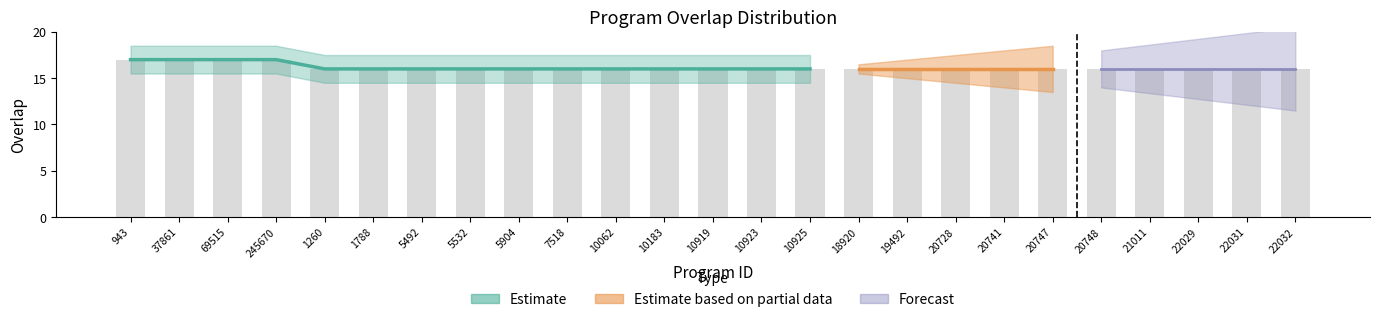

The chart shows a value of 16 at 20748. True or false?

True